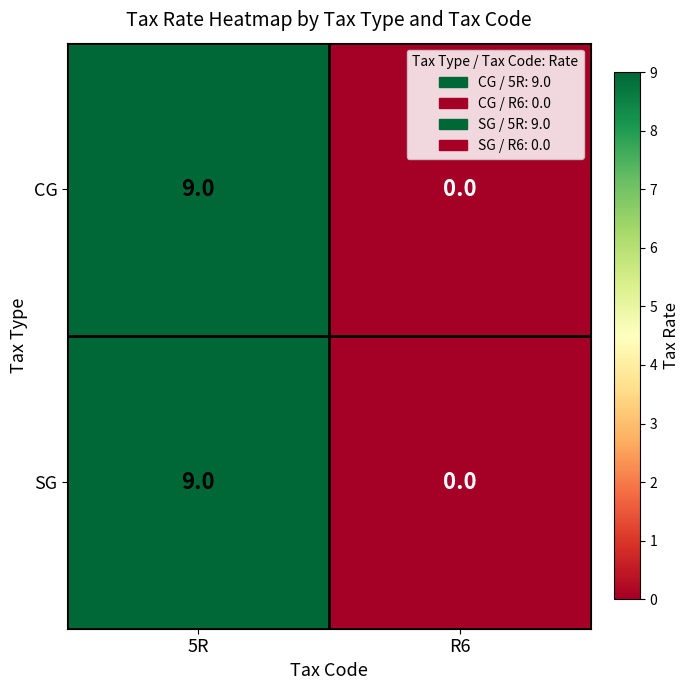

What is the difference between the maximum and minimum values in the SG series?

9